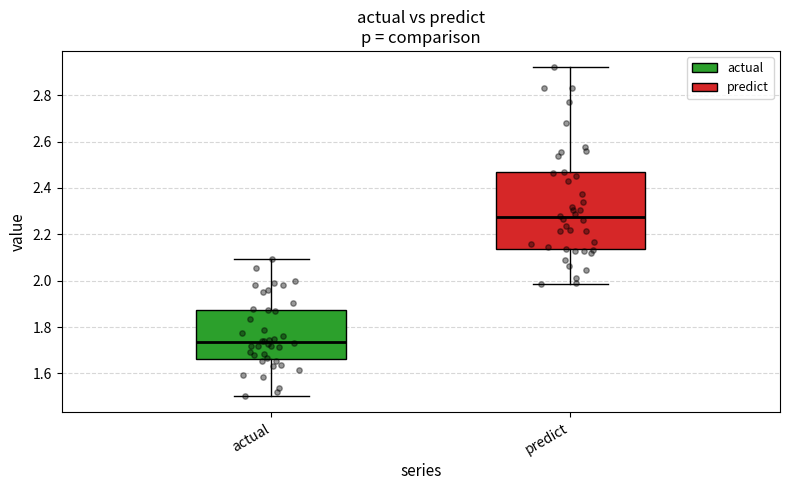

Which box's median line is the highest?

predict